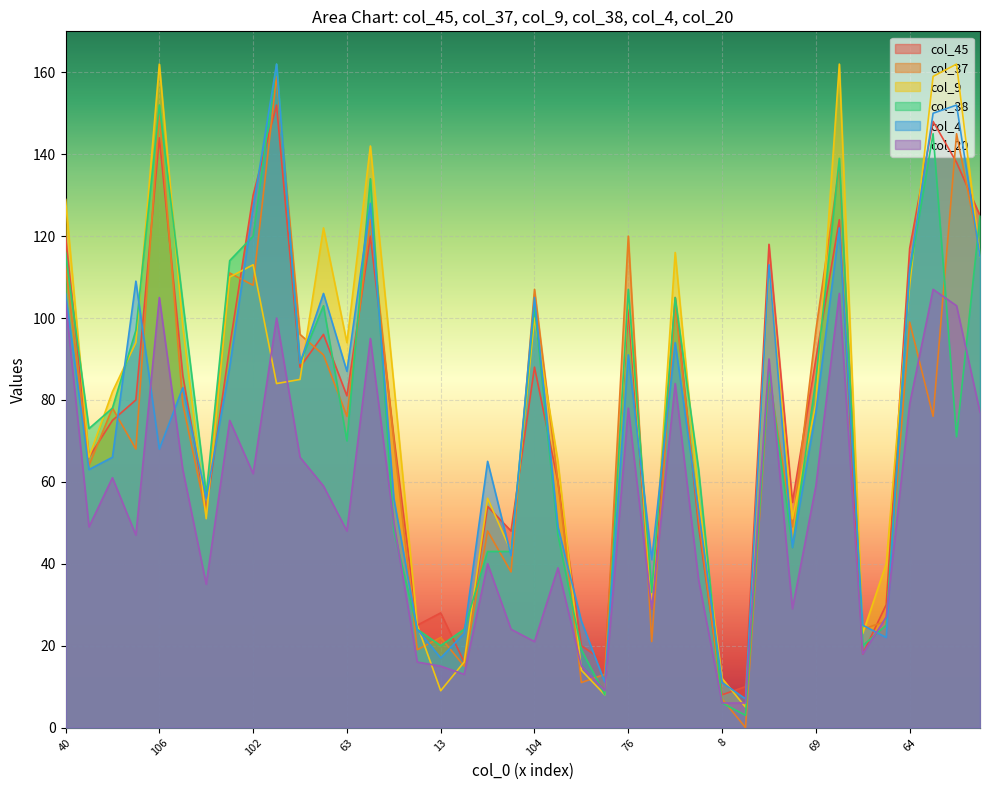

Which label corresponds to the largest value in the chart?

106